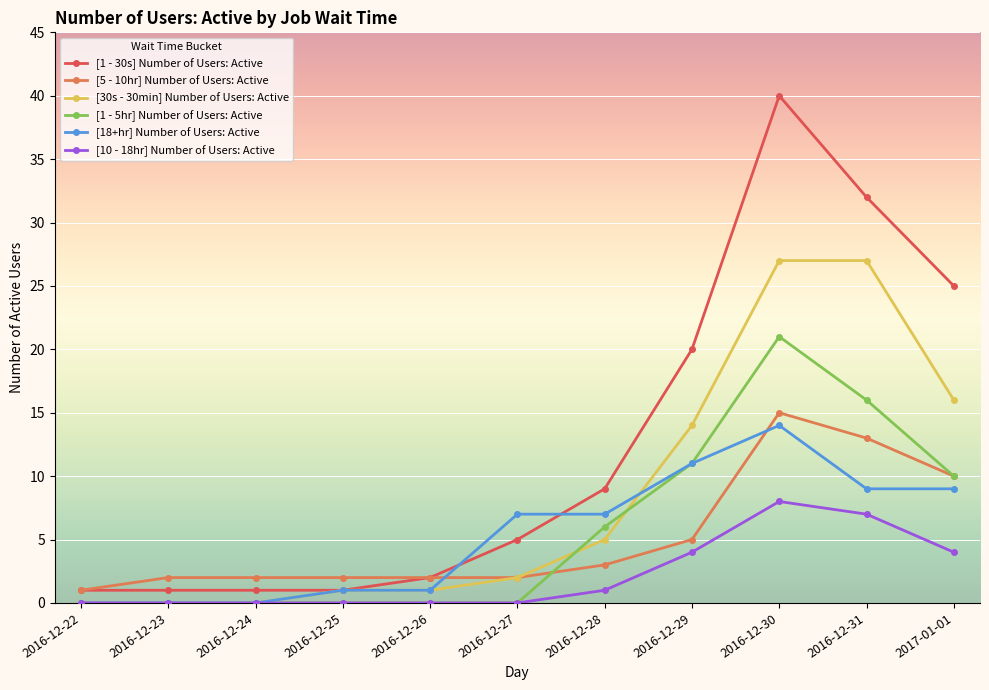

What is the greatest value displayed?

40